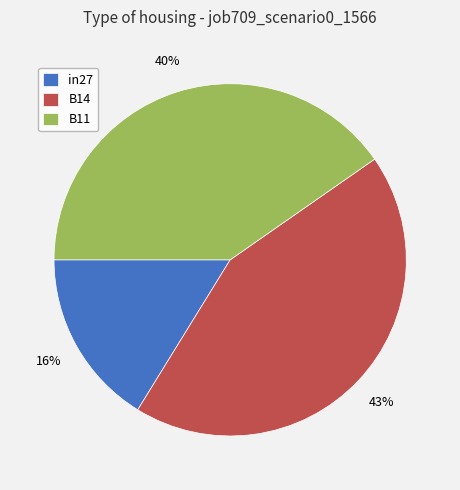

Rank the categories by value from lowest to highest.

in27, B11, B14